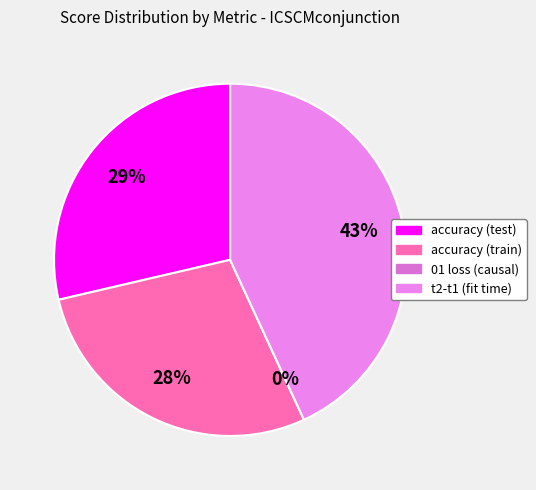

Rank the categories by value from lowest to highest.

01 loss (causal), accuracy (train), accuracy (test), t2-t1 (fit time)